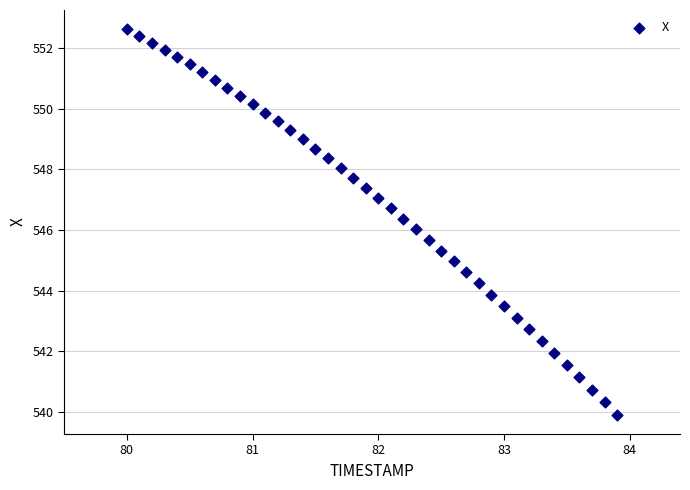

What is the range of X values (max minus min)?

3.9